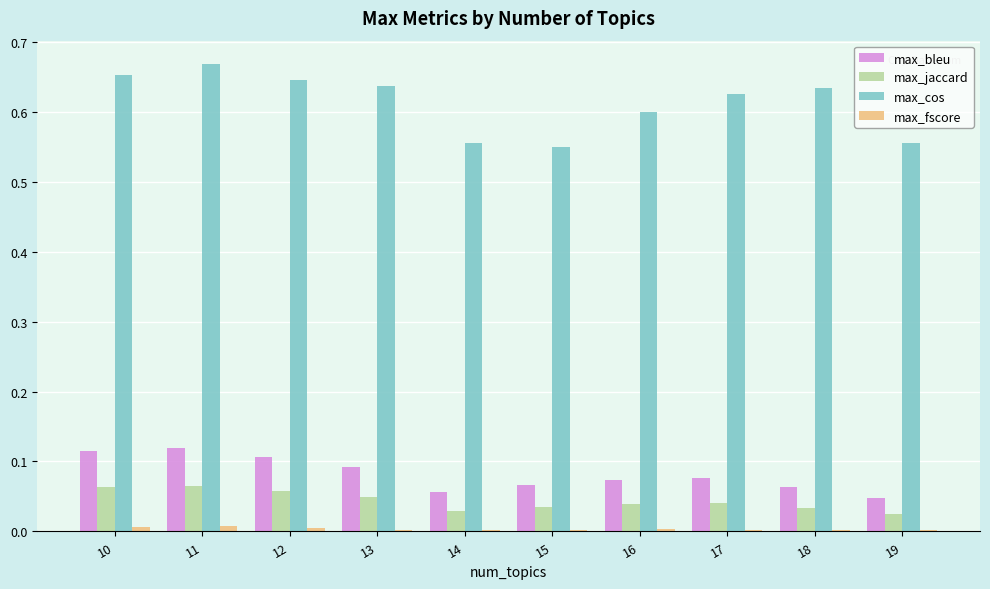

What is the sum of all max_jaccard values?

0.4